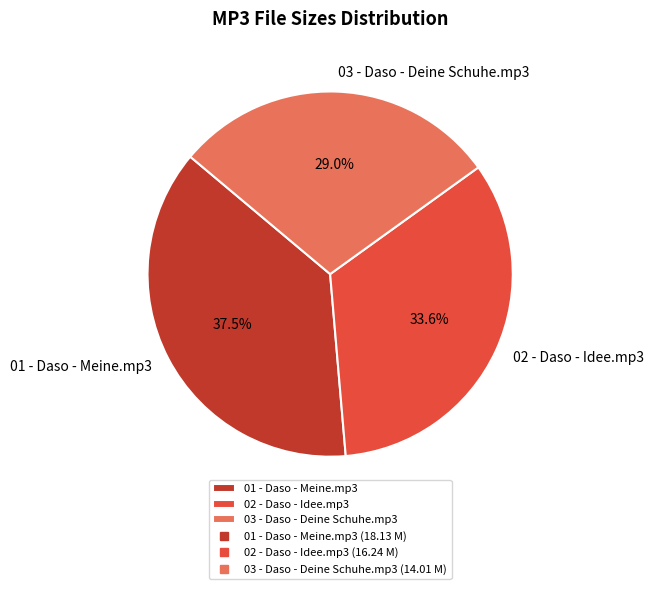

Which category has the biggest portion of the pie?

01 - Daso - Meine.mp3